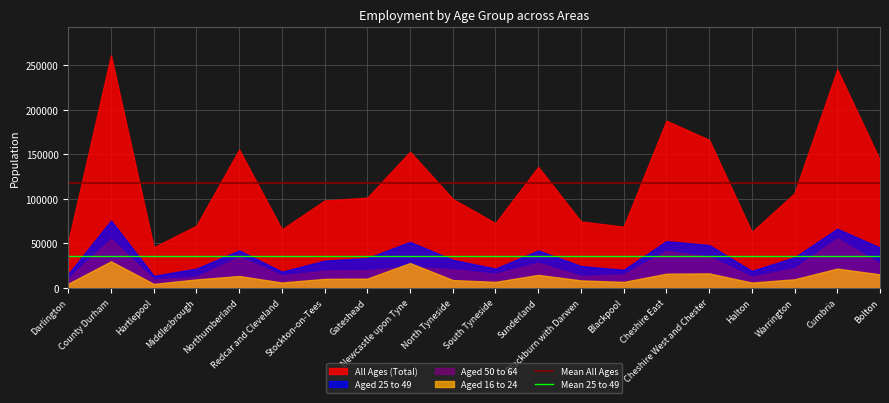

What is the sum of all Mean All Ages values?

236497.8